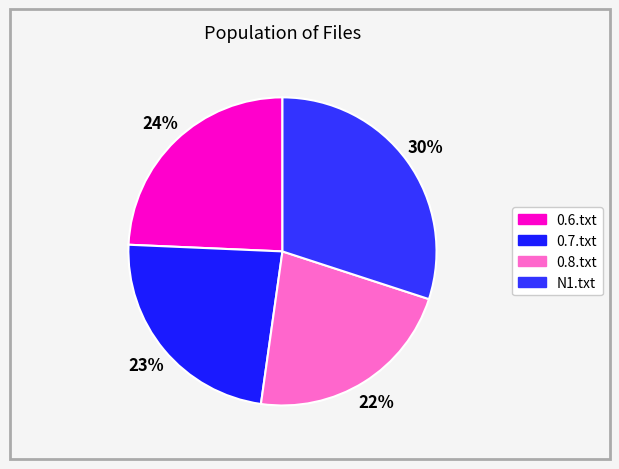

What is the largest slice in the pie chart?

N1.txt